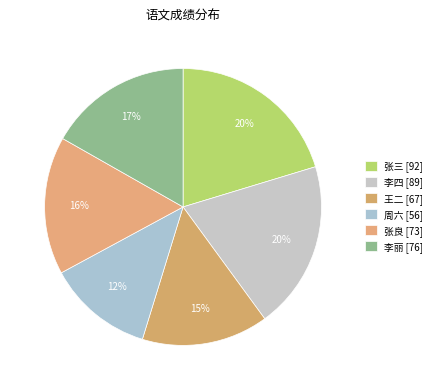

What percentage is the 李丽 slice, to the nearest percent?

17%